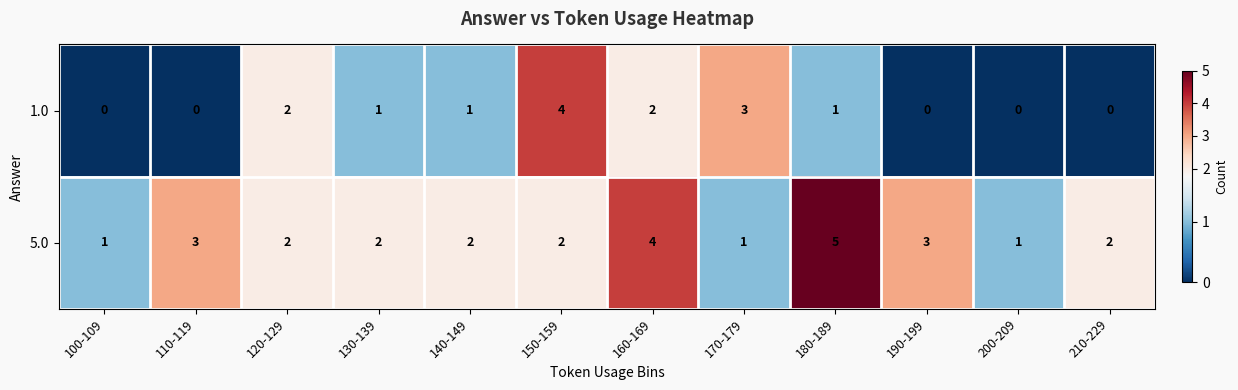

At which label does 5.0 first exceed 2?

110-119